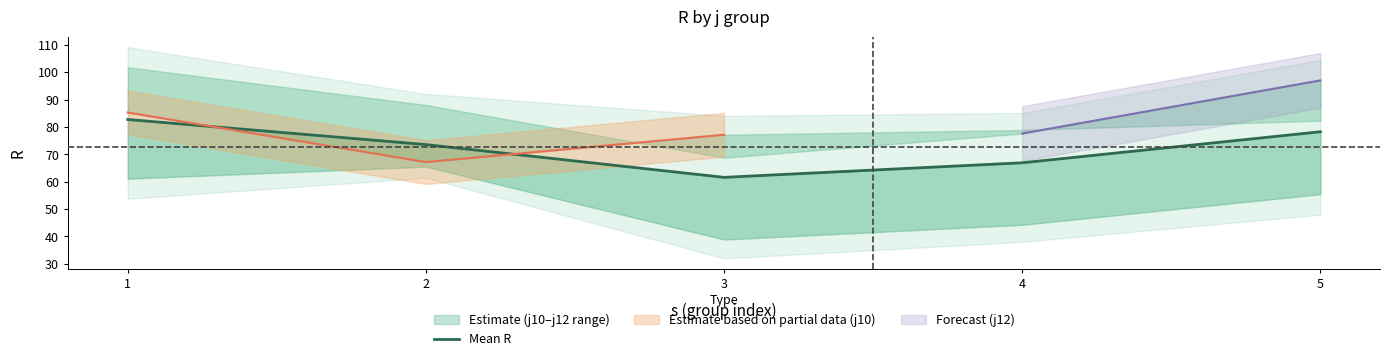

Reading right to left, what are all the values shown in this chart?

78.2	66.9	61.6	73.5	82.7